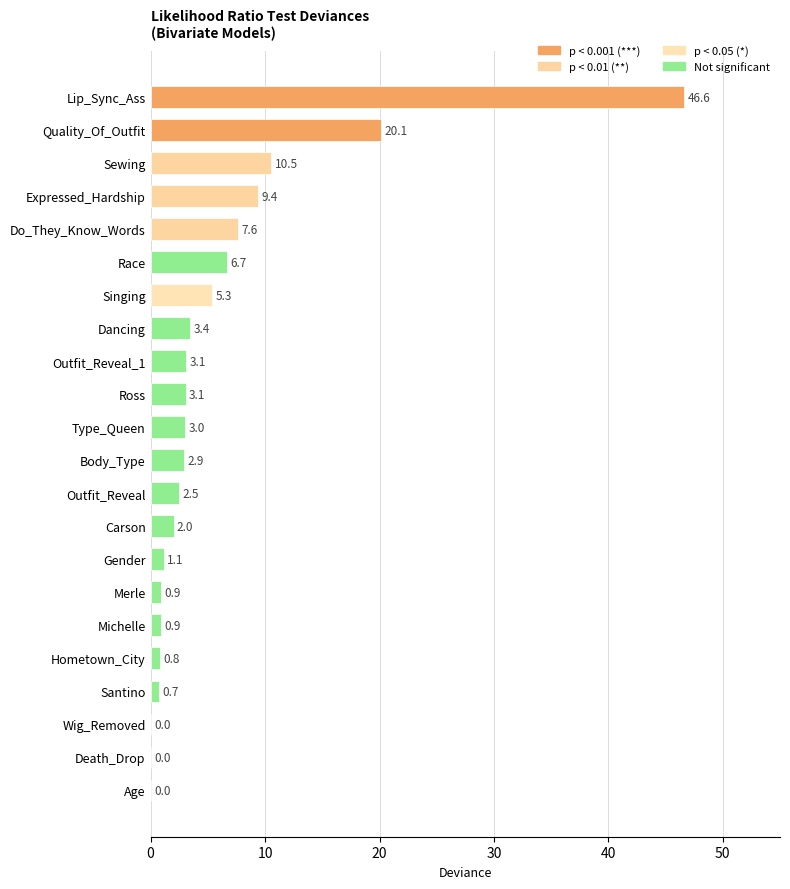

Is it true that the value at Merle is 0.9?

True